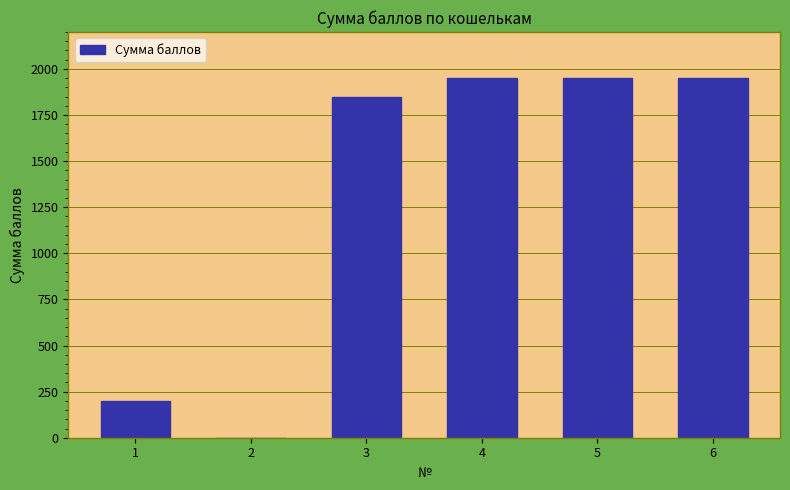

Reading left to right, list all the values displayed in this chart.

1=200	2=0	3=1850	4=1950	5=1950	6=1950